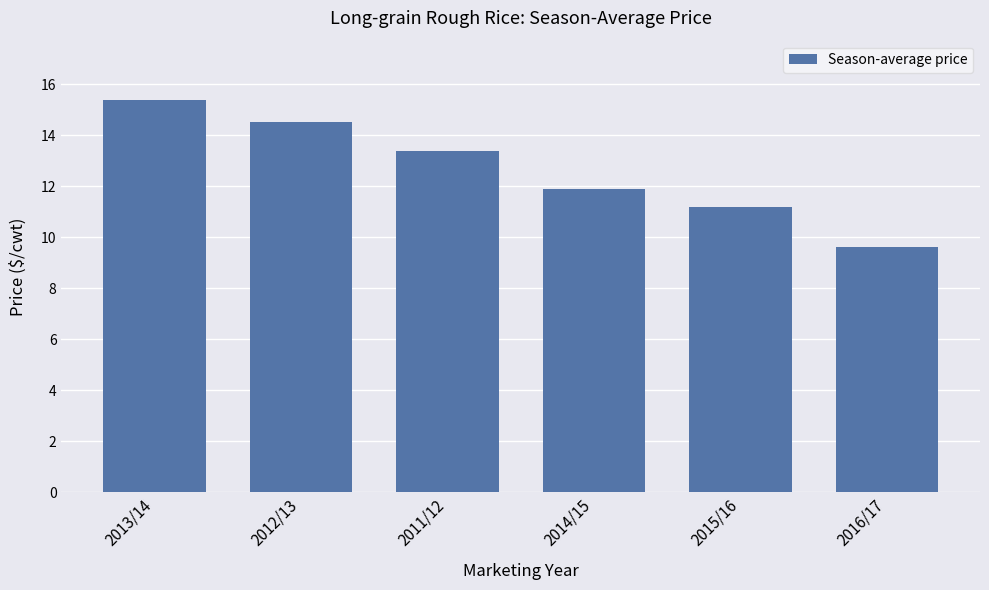

Count the number of data series in this chart.

1